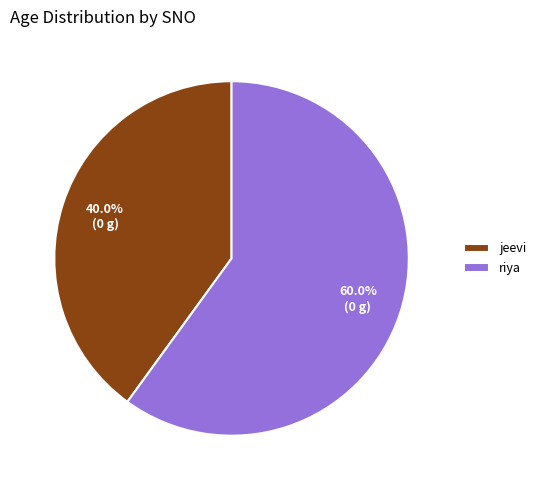

Rank the categories by value from lowest to highest.

jeevi, riya